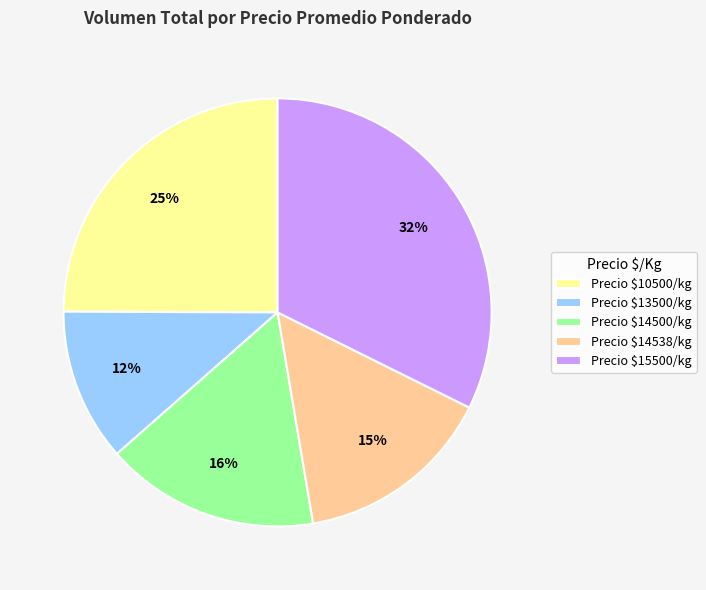

What is the smallest slice in the pie chart?

Precio $13500/kg